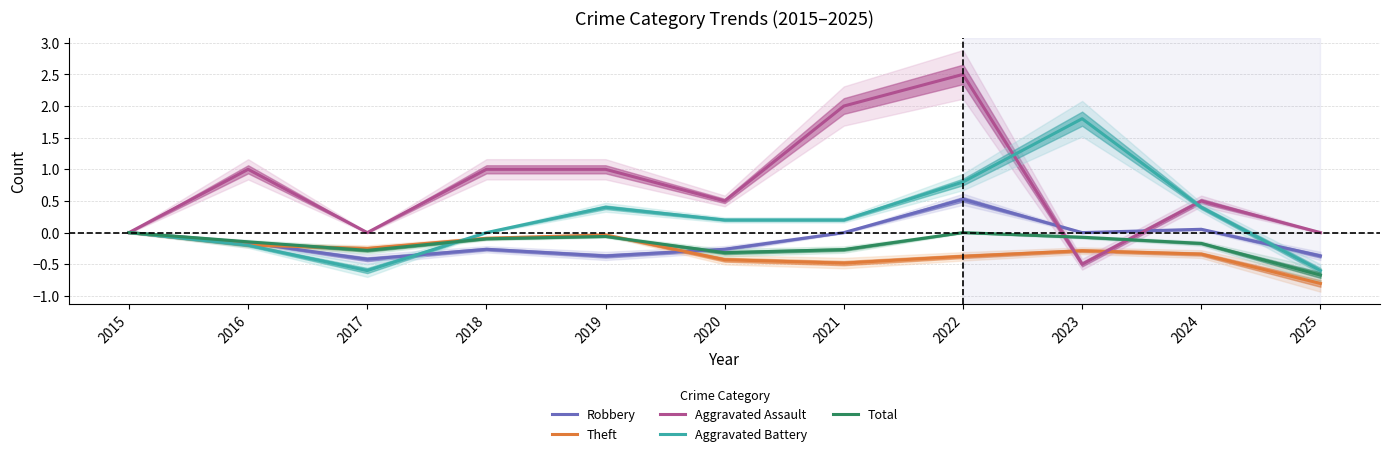

What is the value of the Aggravated Battery point at the 6th from the left?

0.2